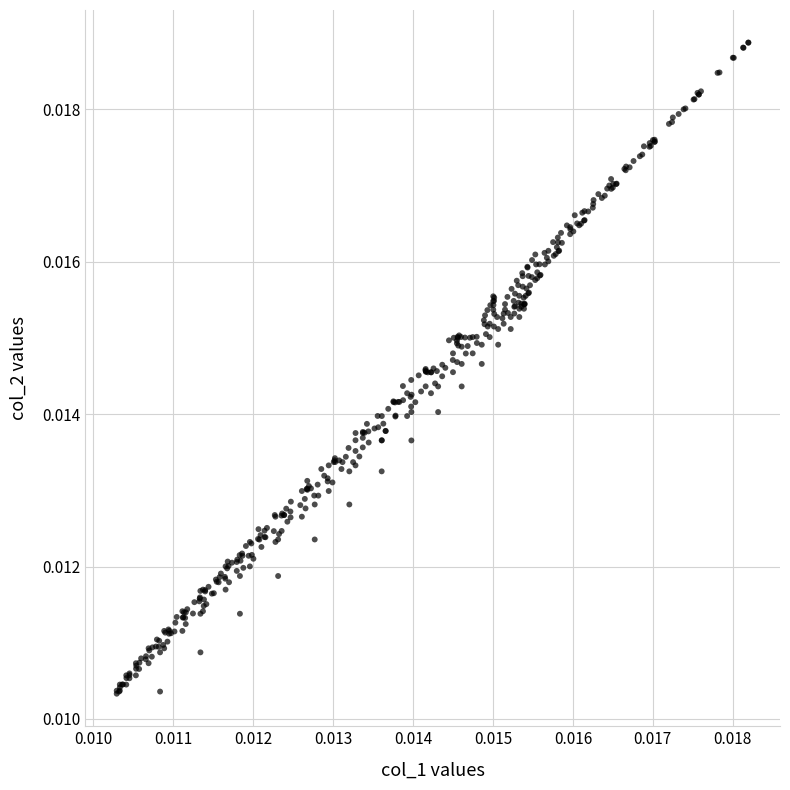

How many data points are displayed?

399